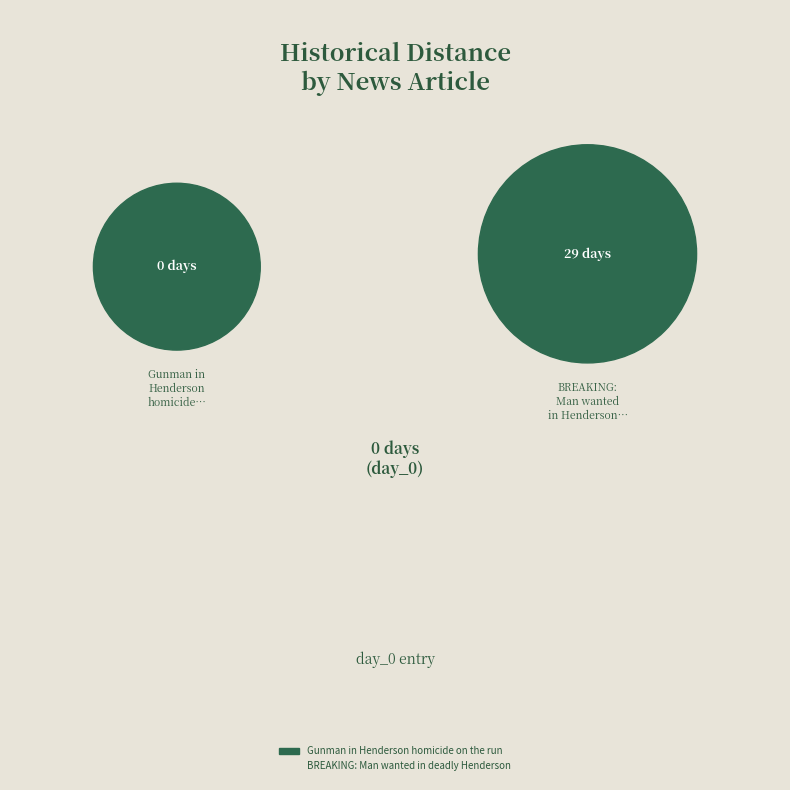

Does Gunman in Henderson homicide on the run represent more than half of the total?

No